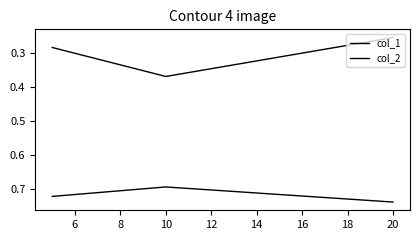

How many categories are shown in the chart?

3